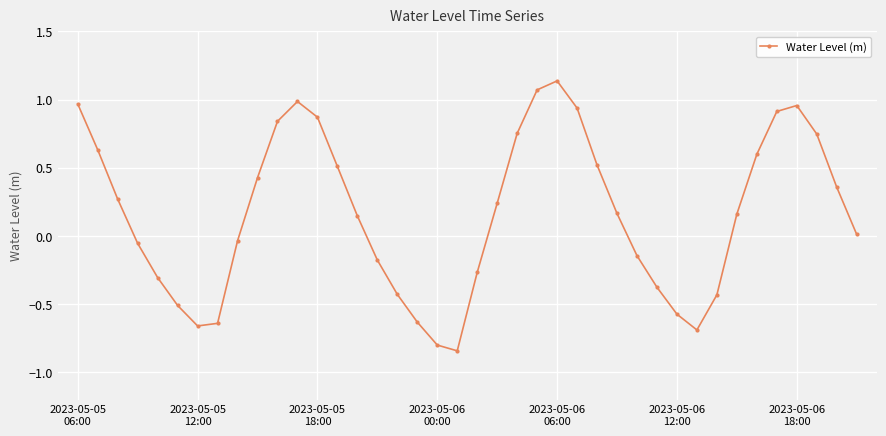

How many points are higher than both their immediate neighbors (excluding endpoints)?

3